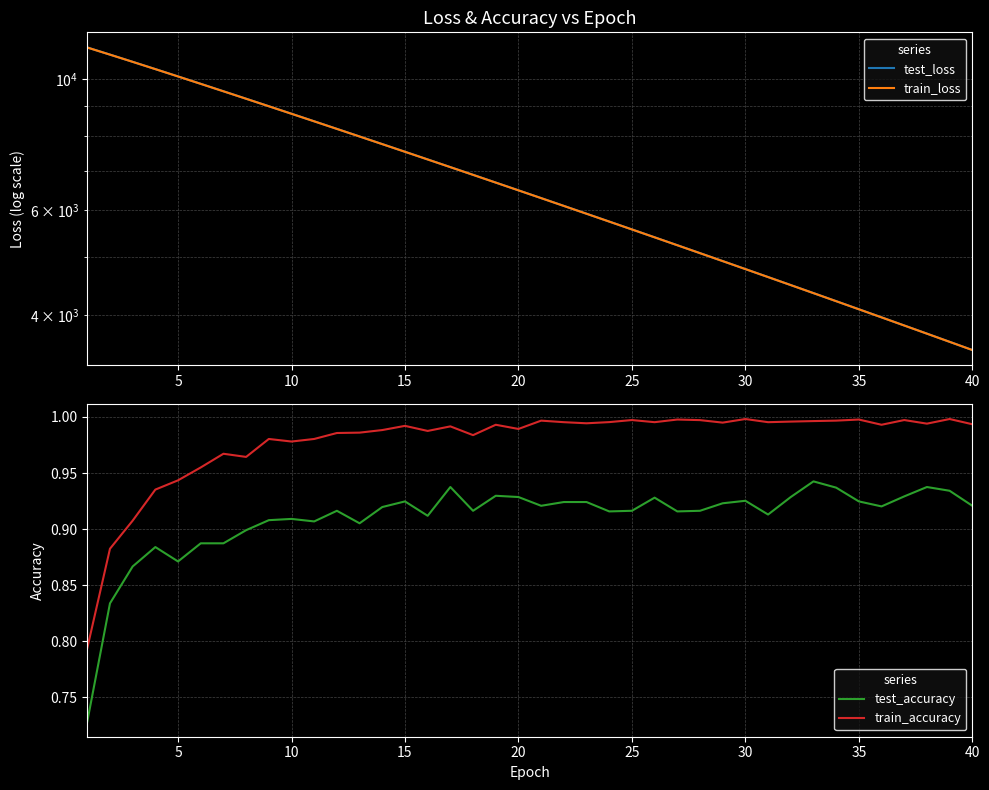

The train_accuracy series shows 1.3 at 10. True or false?

False